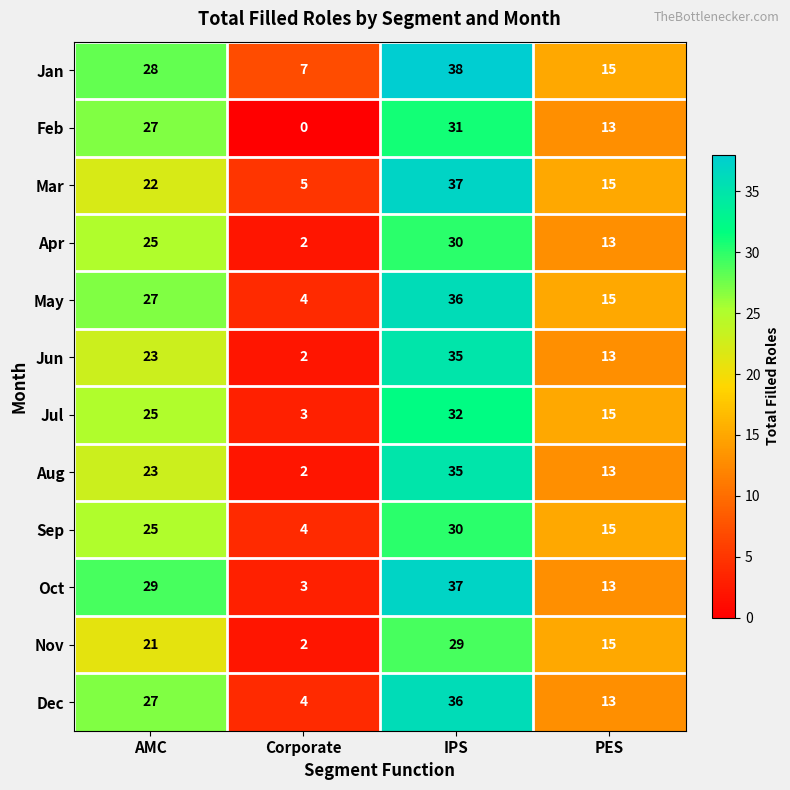

What is the difference between the May values at PES and Corporate?

11